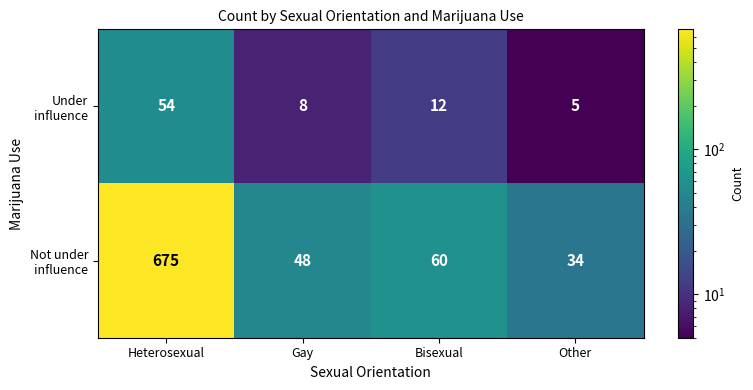

What is the total value across all series at Bisexual?

72